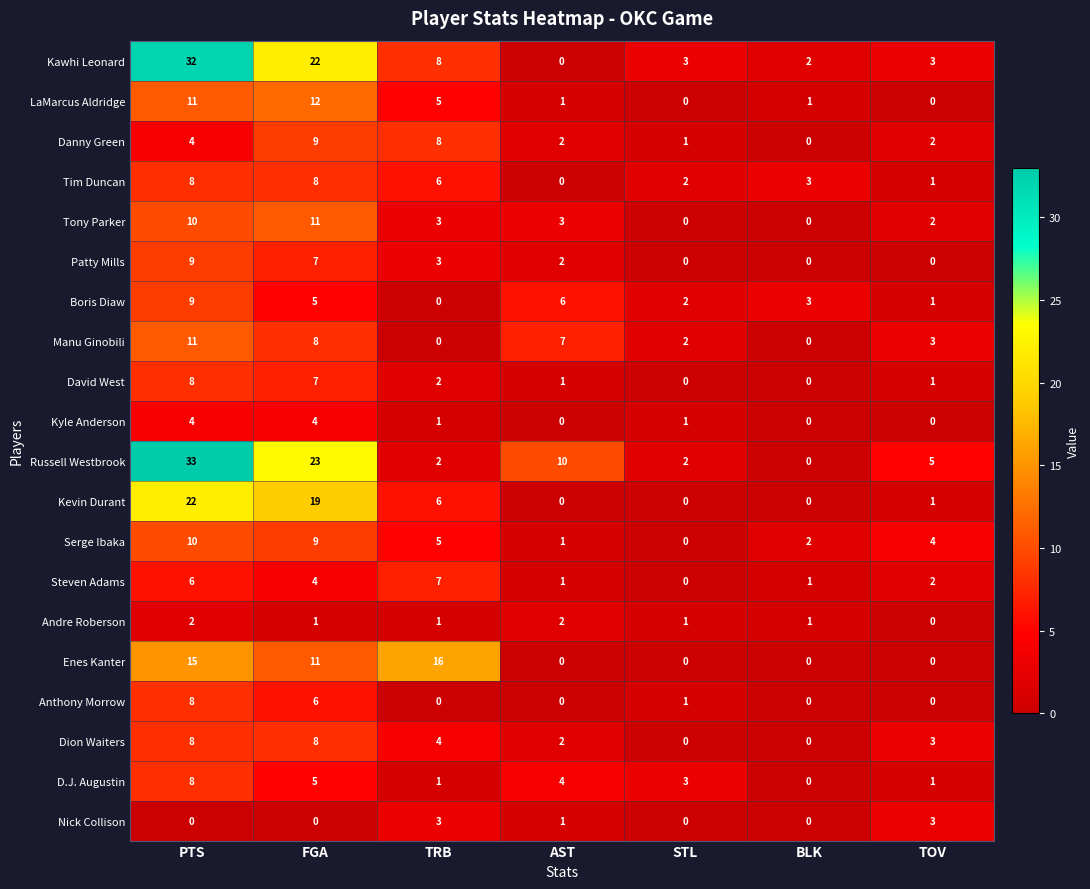

Which label corresponds to the largest value in the chart?

PTS